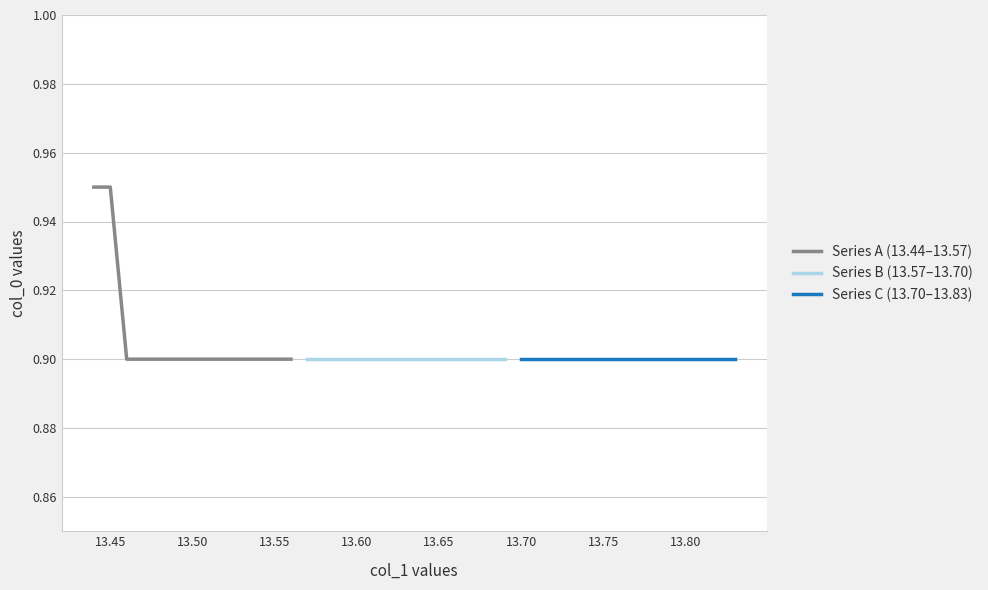

The Series A (13.44–13.57) series shows 0.9 at 13.55. True or false?

True